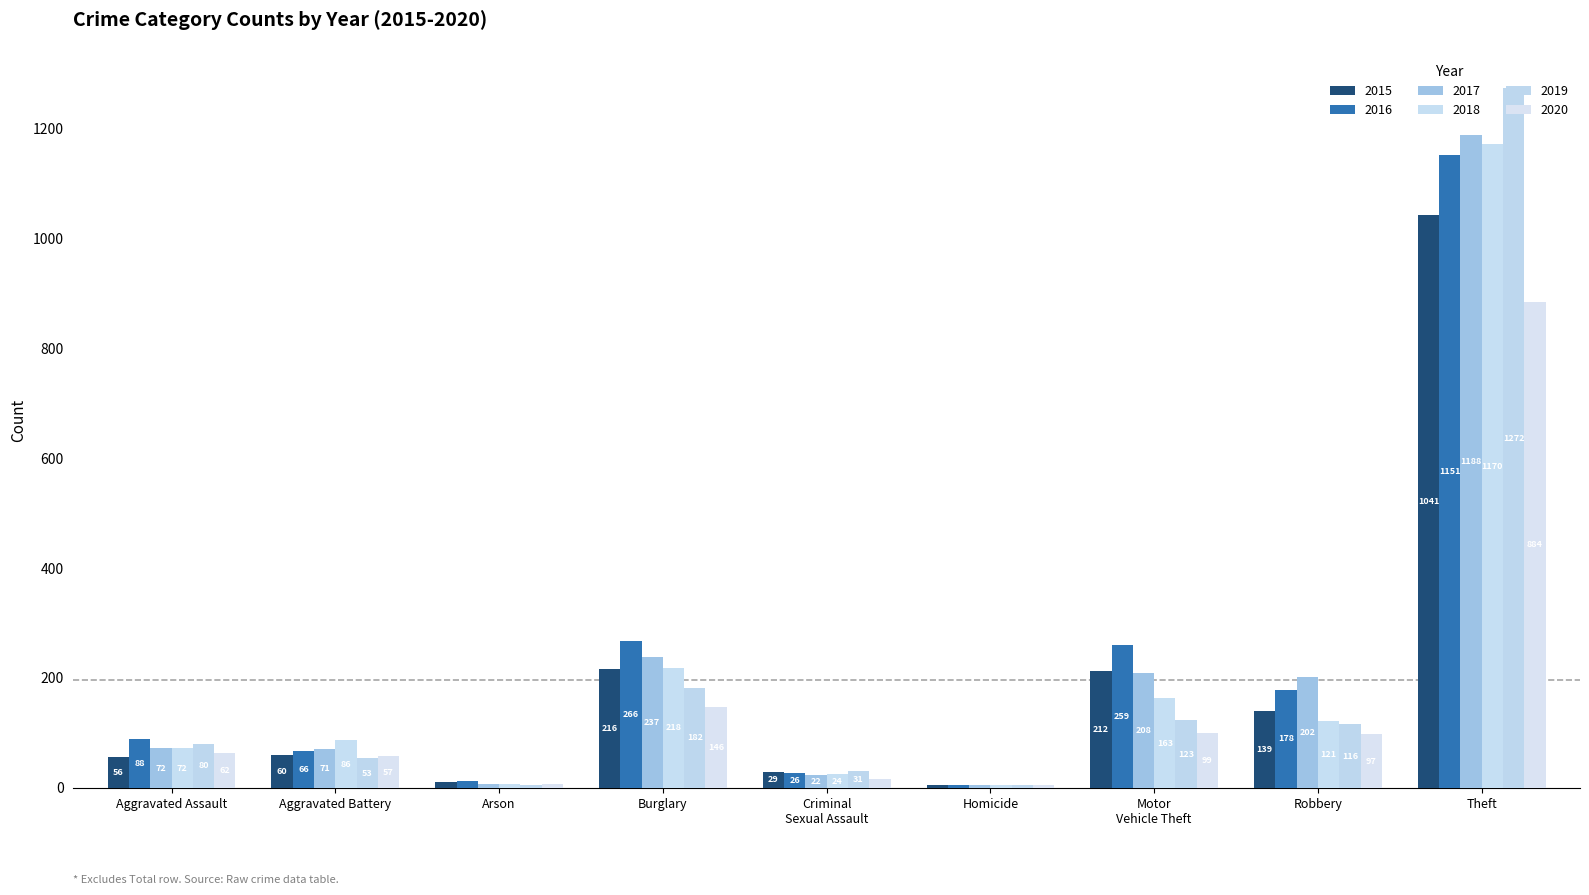

Between Aggravated Battery and Robbery, which is larger?

Robbery